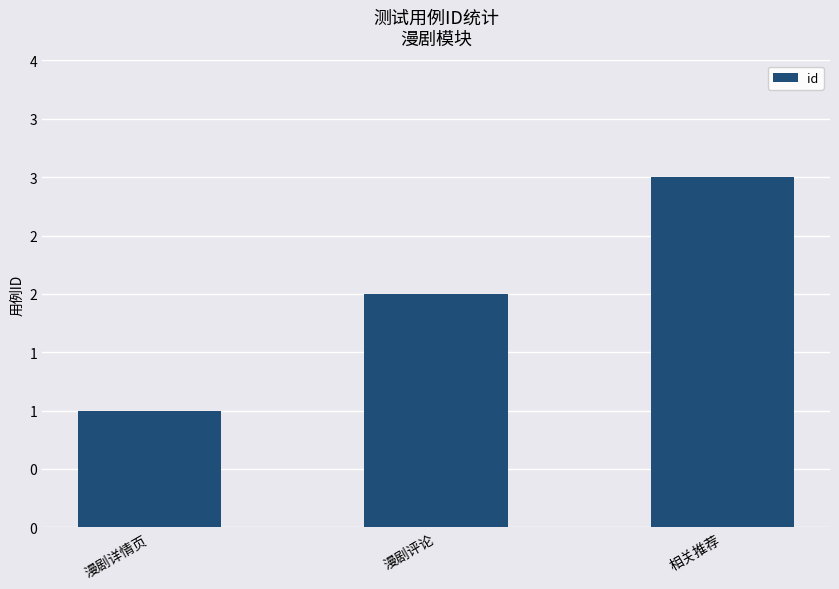

Approximately how many times larger is the value at 漫剧评论 compared to 漫剧详情页?

2.0